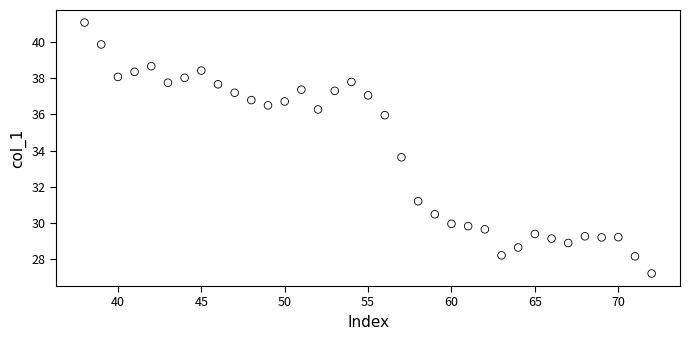

What is the range of X values (max minus min)?

34.0